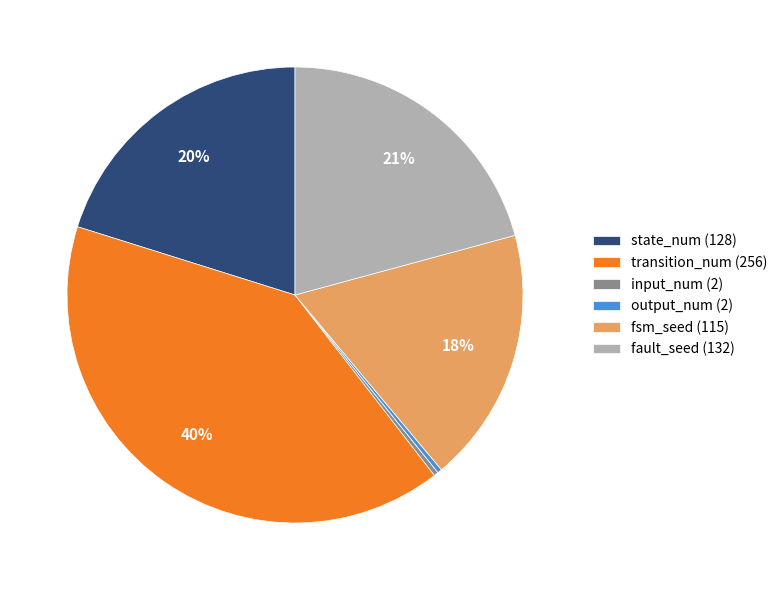

Between fsm_seed and input_num, which is larger?

fsm_seed